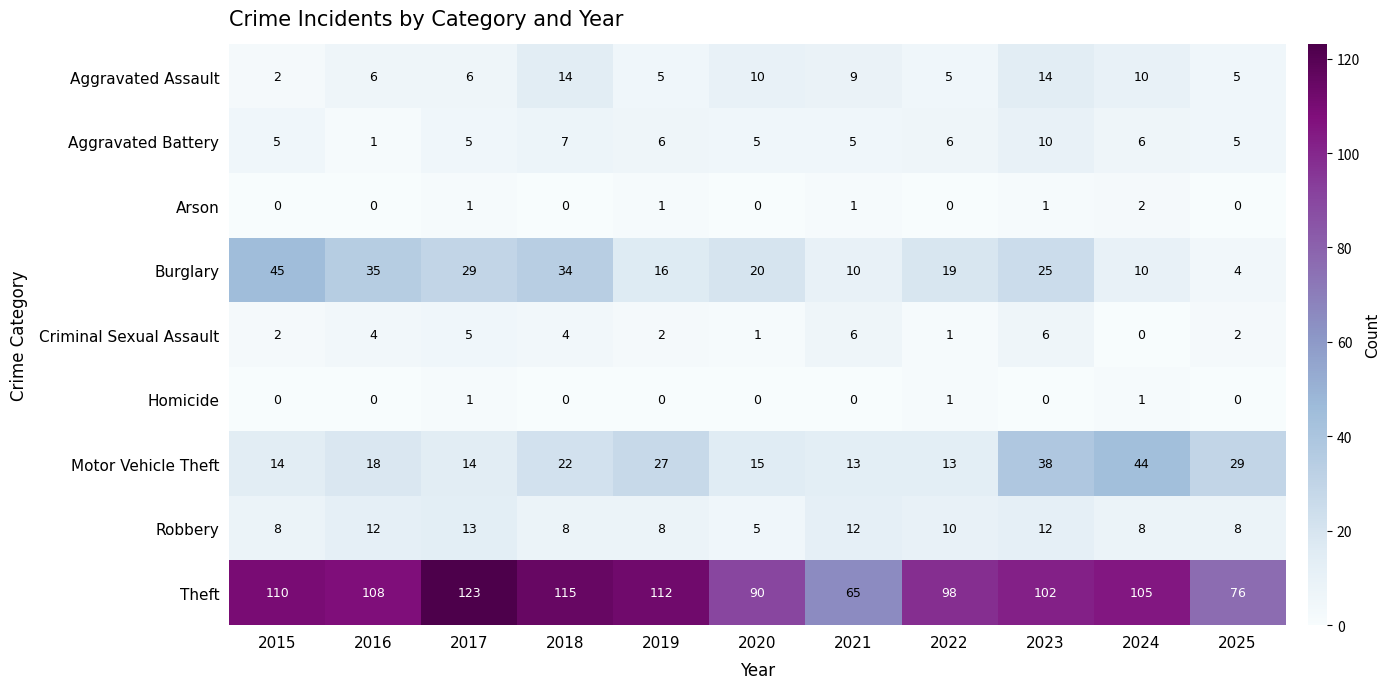

What is the approximate value of Motor Vehicle Theft at 2018?

22